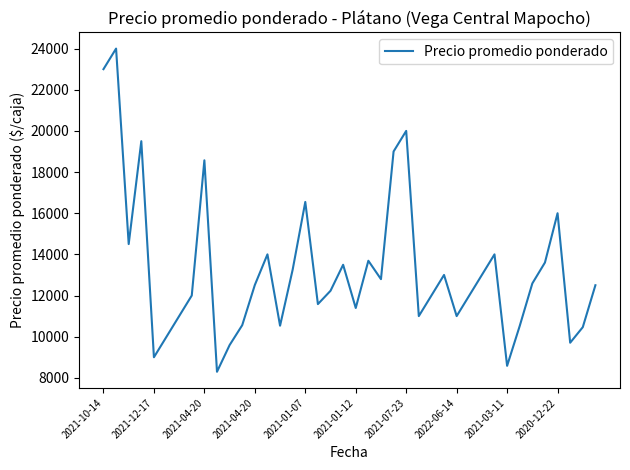

What is the maximum value shown in the chart?

24000